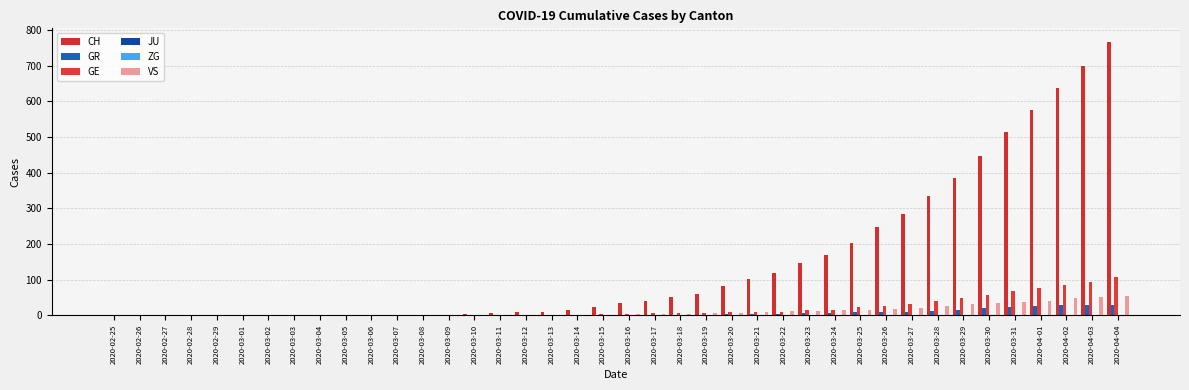

Which series has the largest total across all categories?

CH